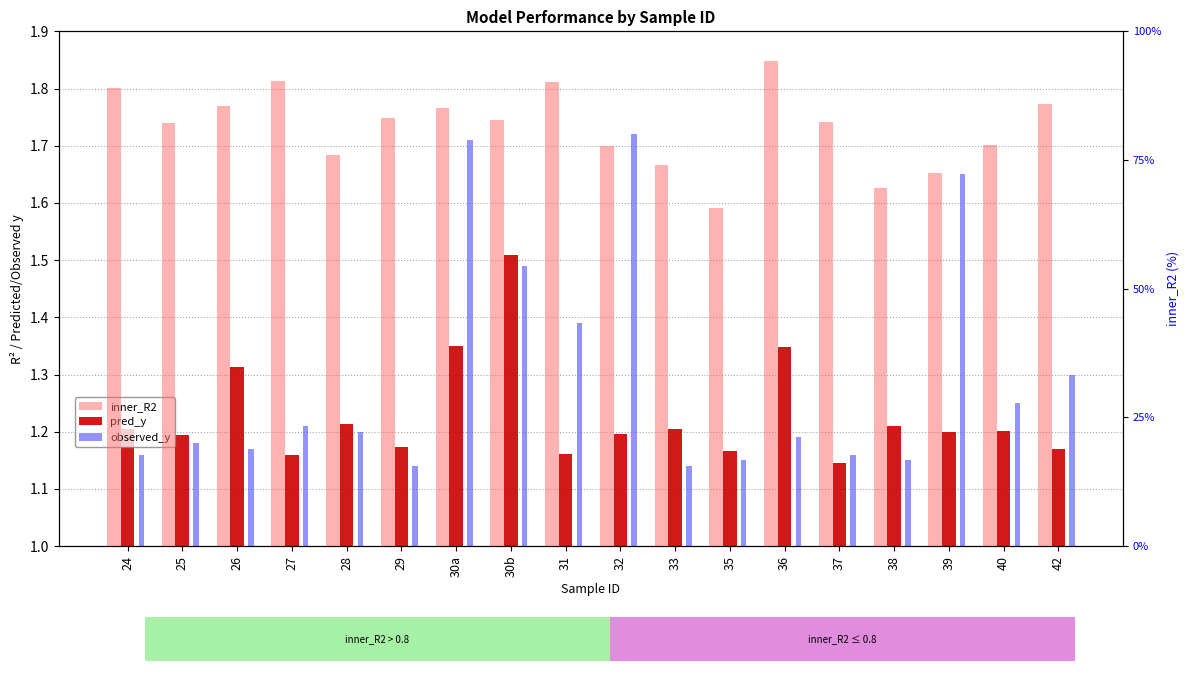

What position from the left is 39?

16